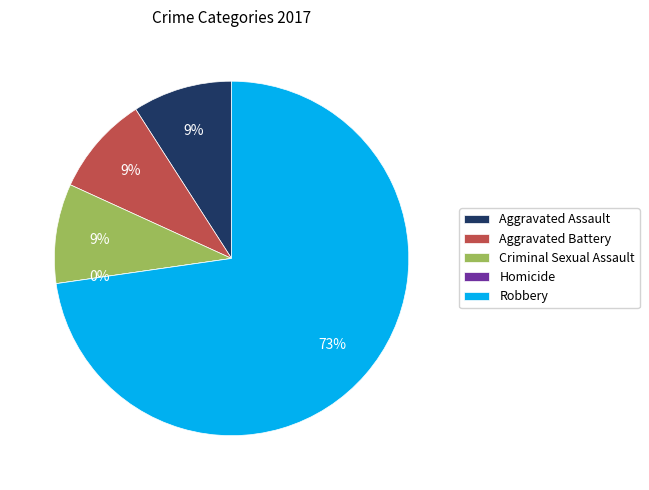

Count the number of slices in the pie.

5